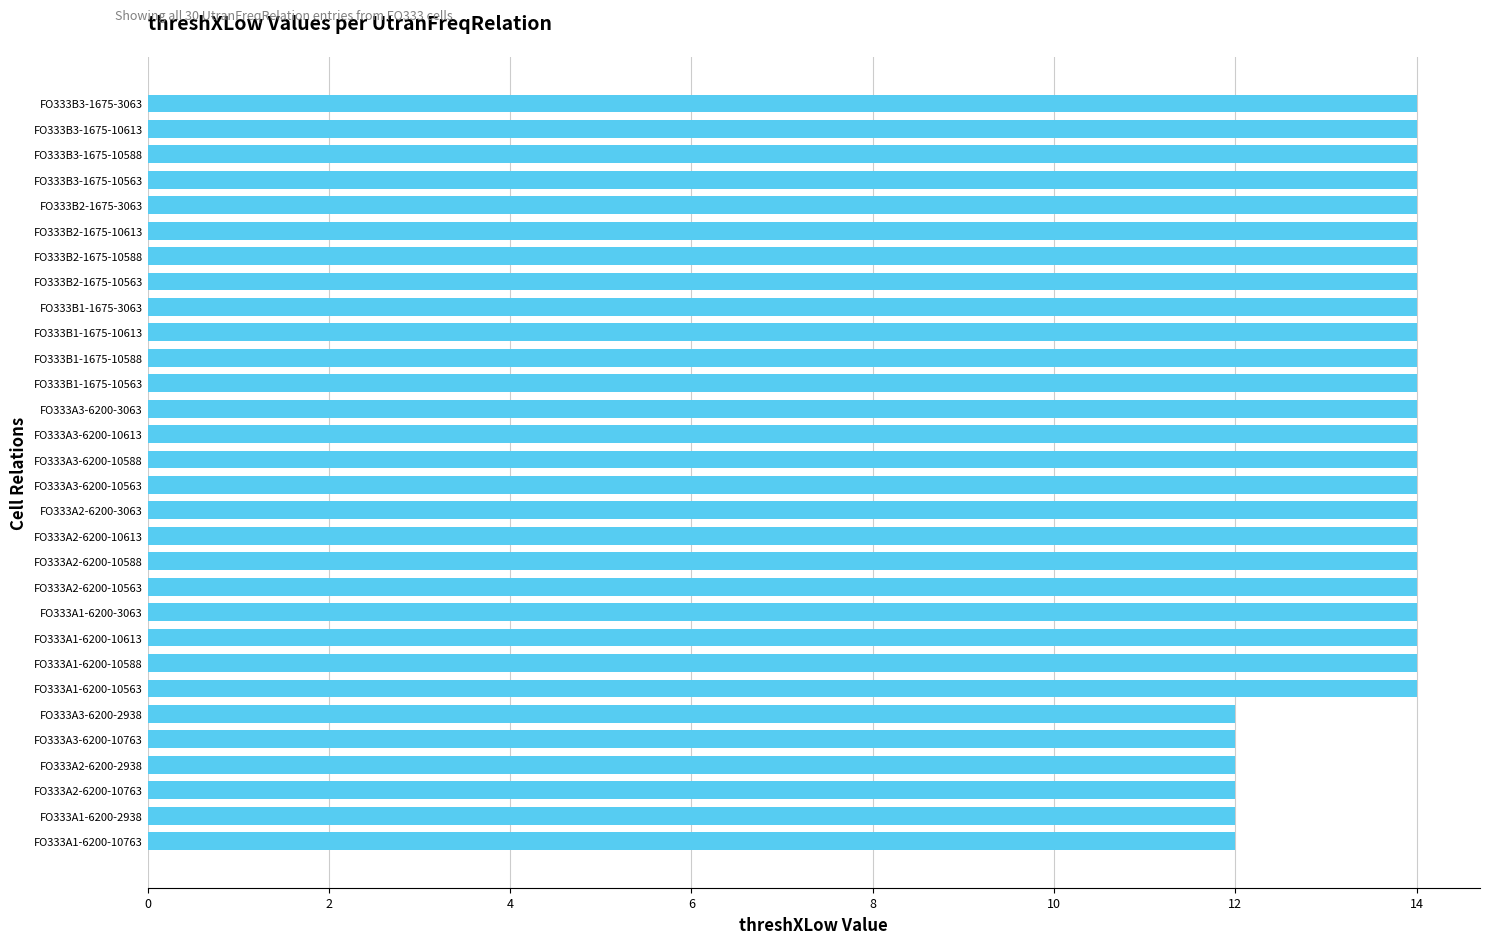

What is the ratio of the value at FO333B3-1675-3063 to the value at FO333B2-1675-3063?

1.0